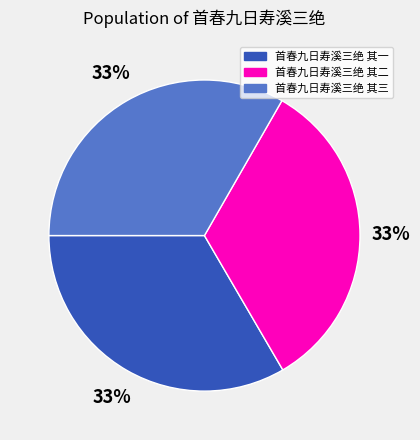

To the nearest percent, what is the combined percentage of 首春九日寿溪三绝 其一 and 首春九日寿溪三绝 其三?

67%